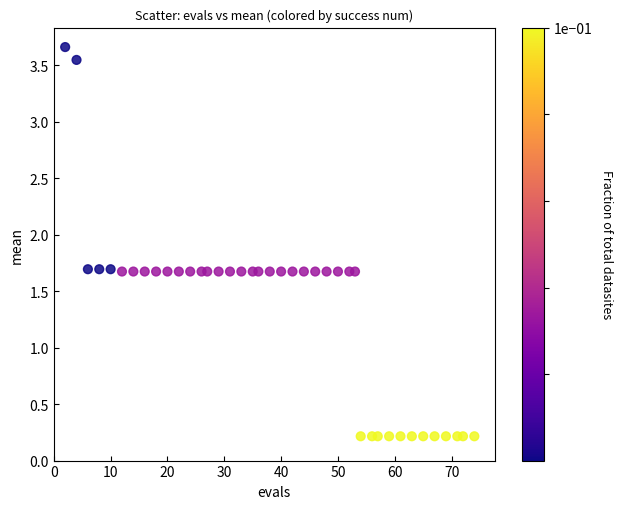

What is the range of X values (max minus min)?

72.0